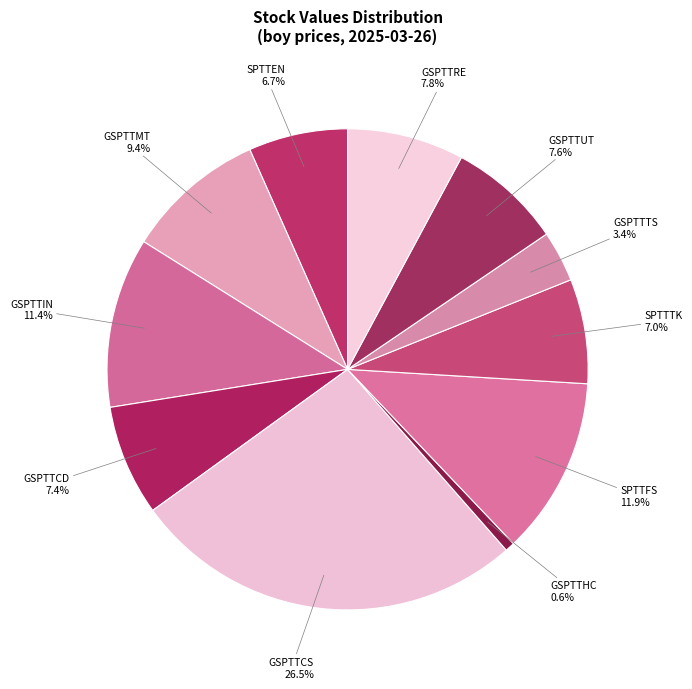

Between GSPTTUT and SPTTFS, which is larger?

SPTTFS